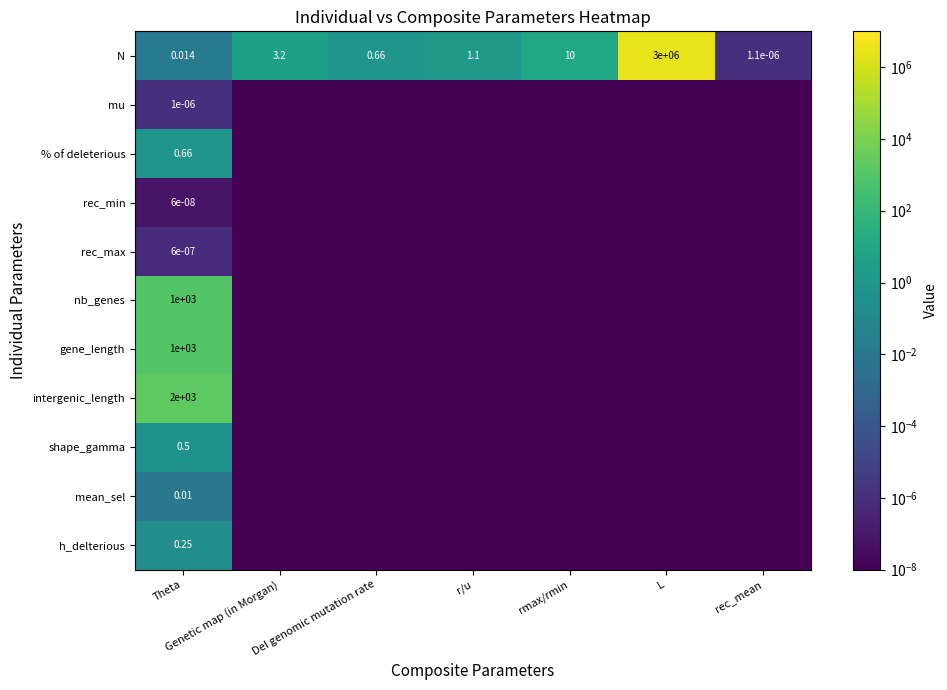

How many values in the N series exceed 1?

4